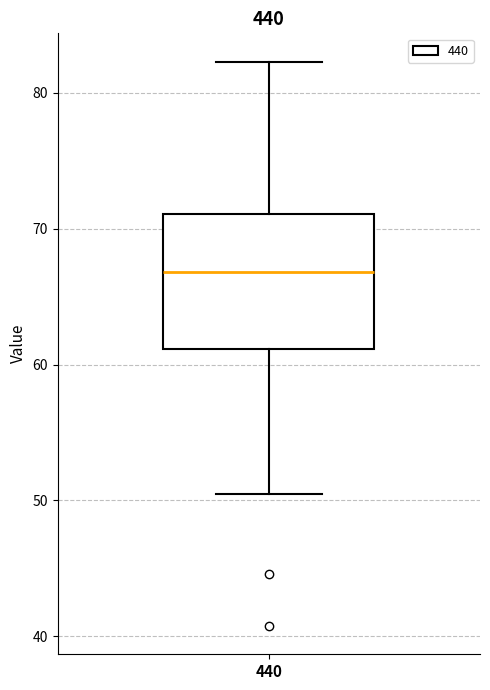

Where is the upper edge of the box at x = 440 on the y-axis? The values are not printed on the chart, so give them approximately, as read against the axis.

71